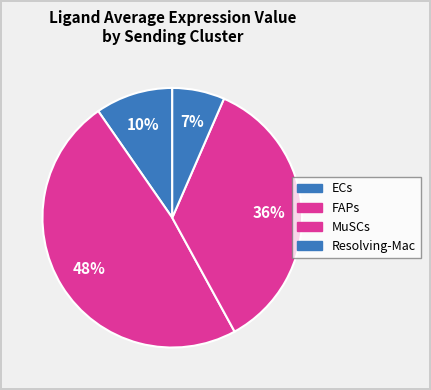

True or false: MuSCs accounts for 42% of the total.

False